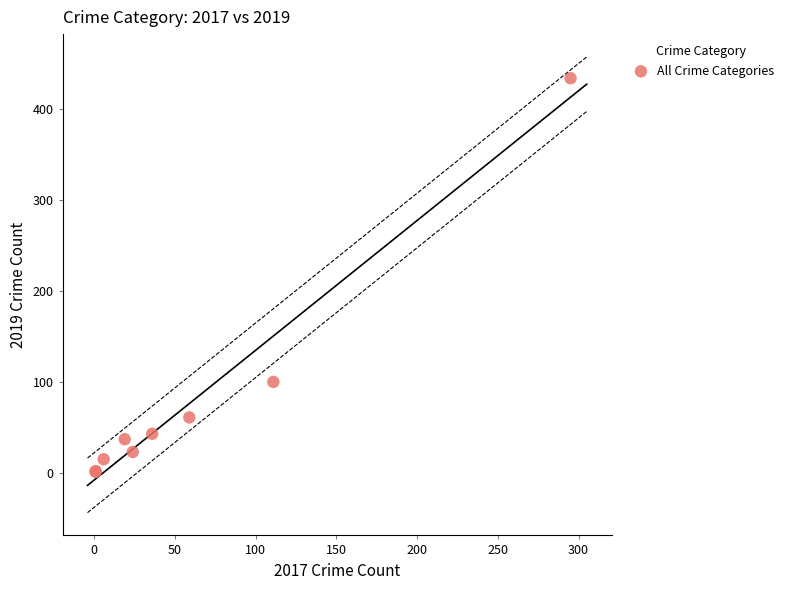

What Y value in the scatter plot is closest to 217?

100